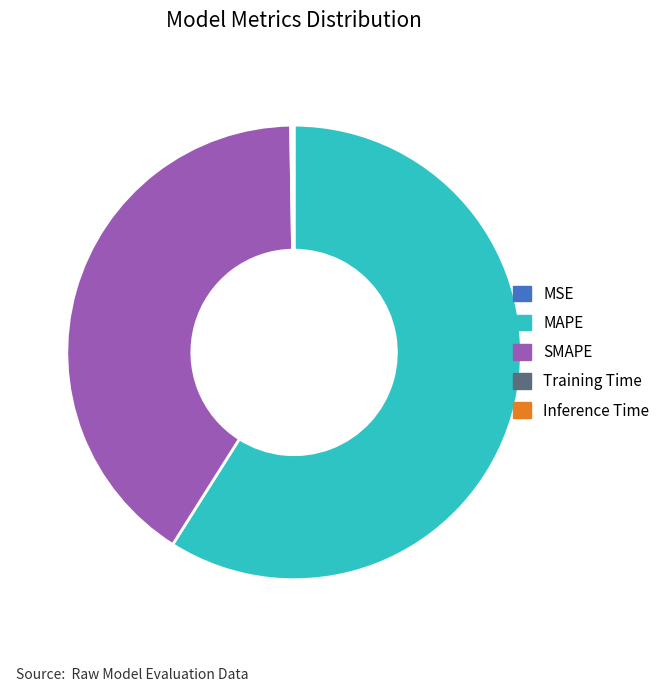

The MAPE slice represents 46% of the pie. True or false?

False